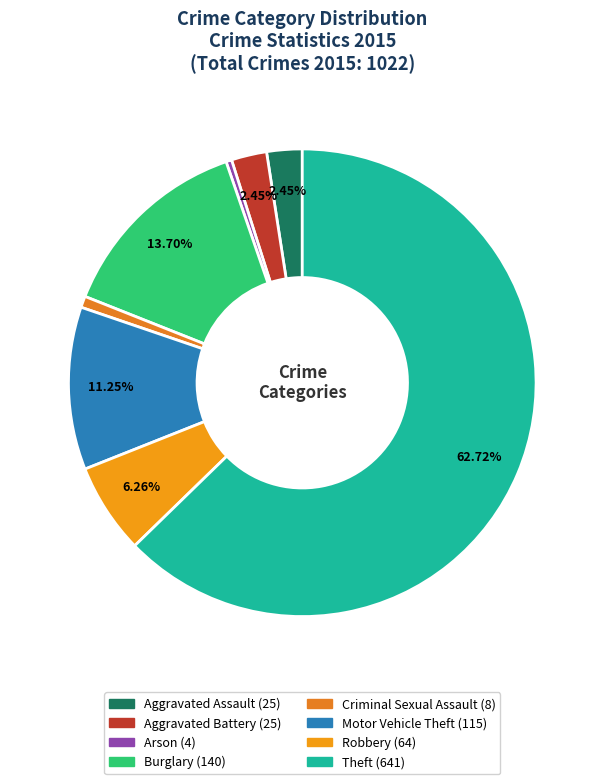

Count the number of slices in the pie.

8